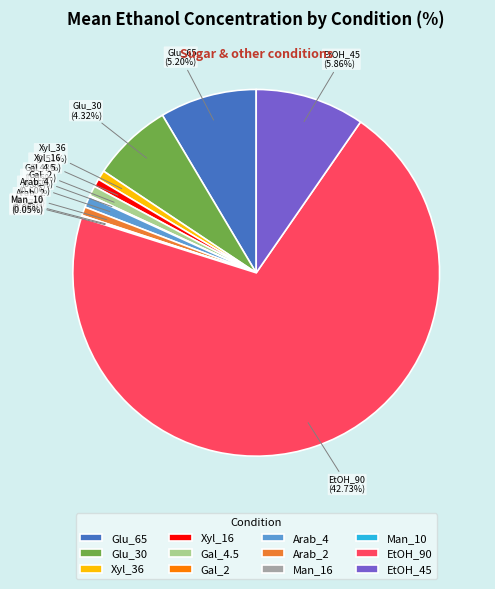

What is the smallest slice in the pie chart?

Man_10